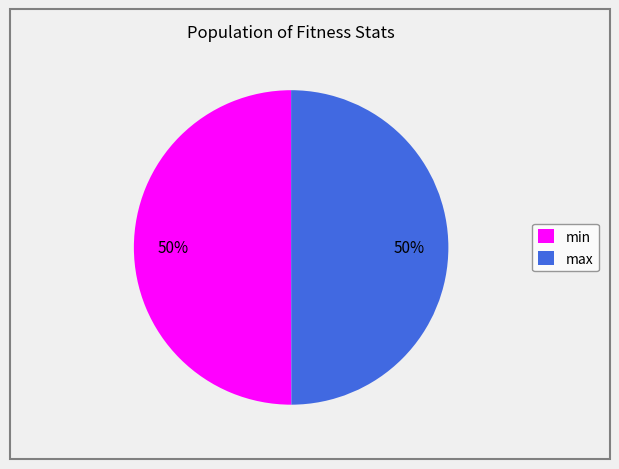

The min slice represents 55% of the pie. True or false?

False